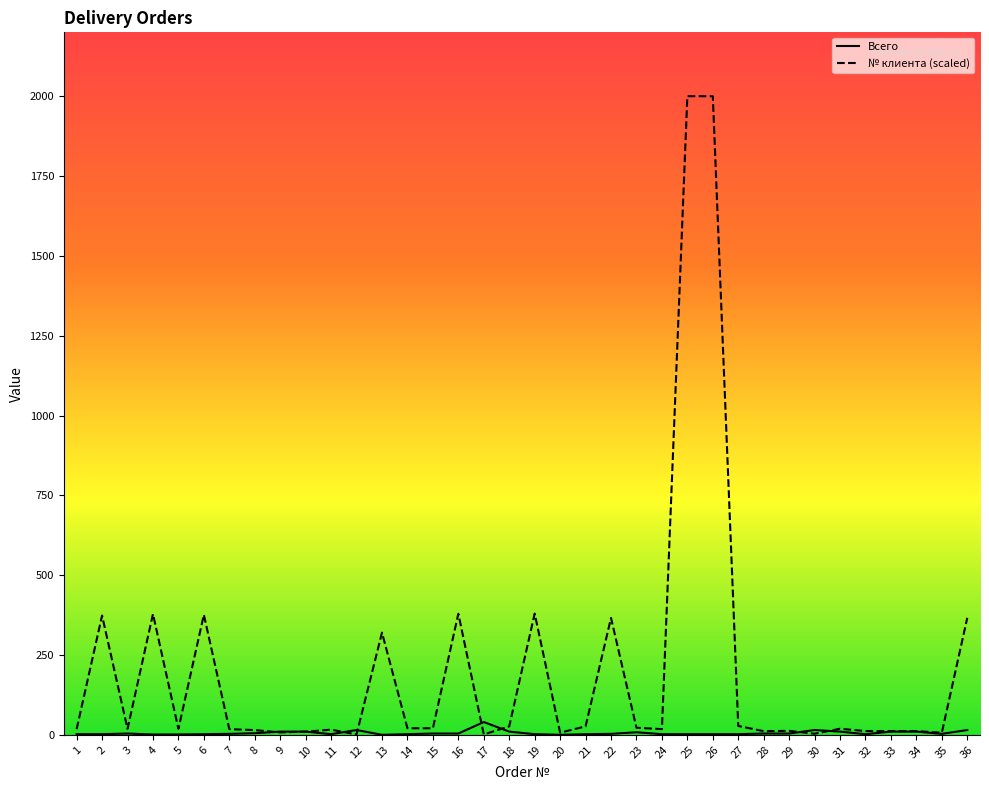

Is it true that Всего equals -14.0 at 13?

False